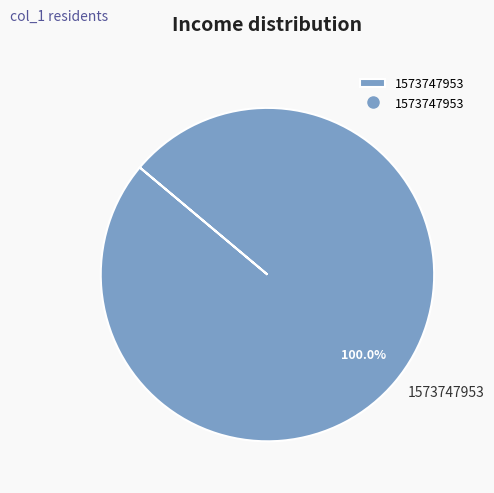

Rank the categories by value from lowest to highest.

1573747953